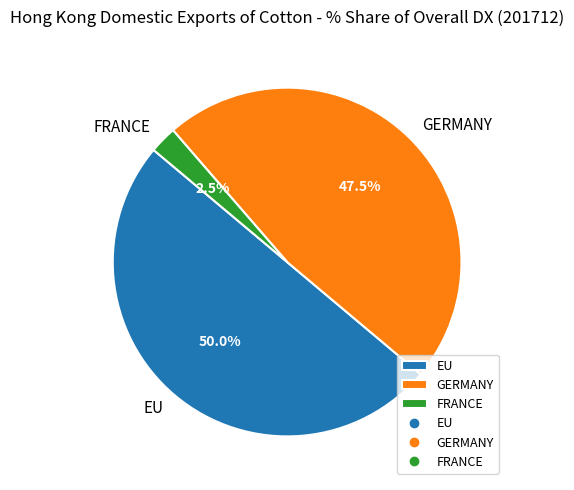

Between EU and GERMANY, which is larger?

EU